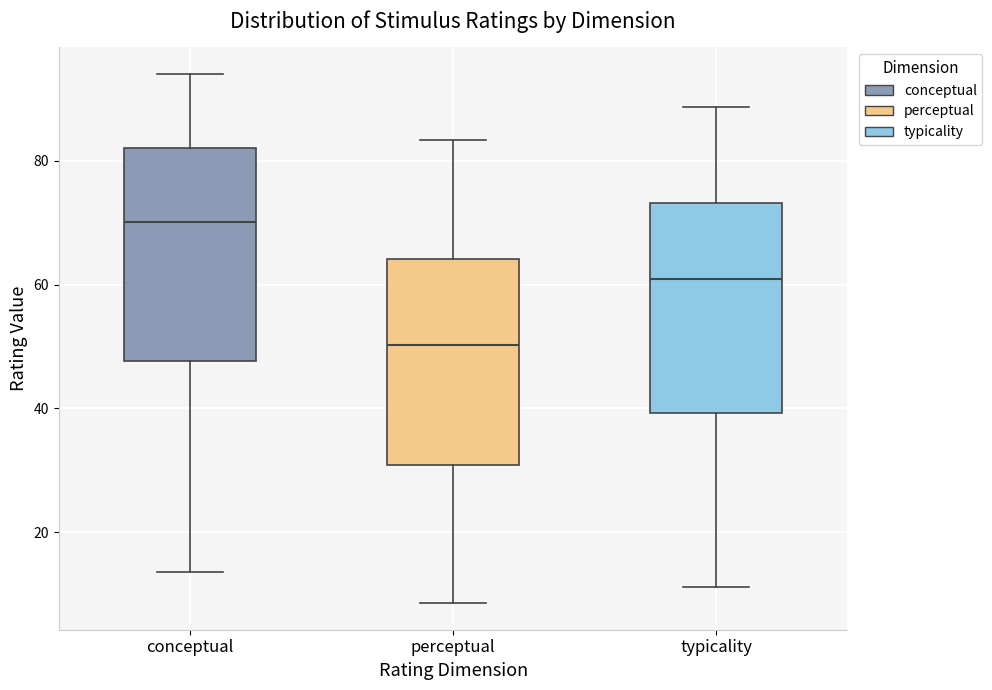

Where is the upper edge of the box for perceptual on the y-axis? The values are not printed on the chart, so give them approximately, as read against the axis.

64